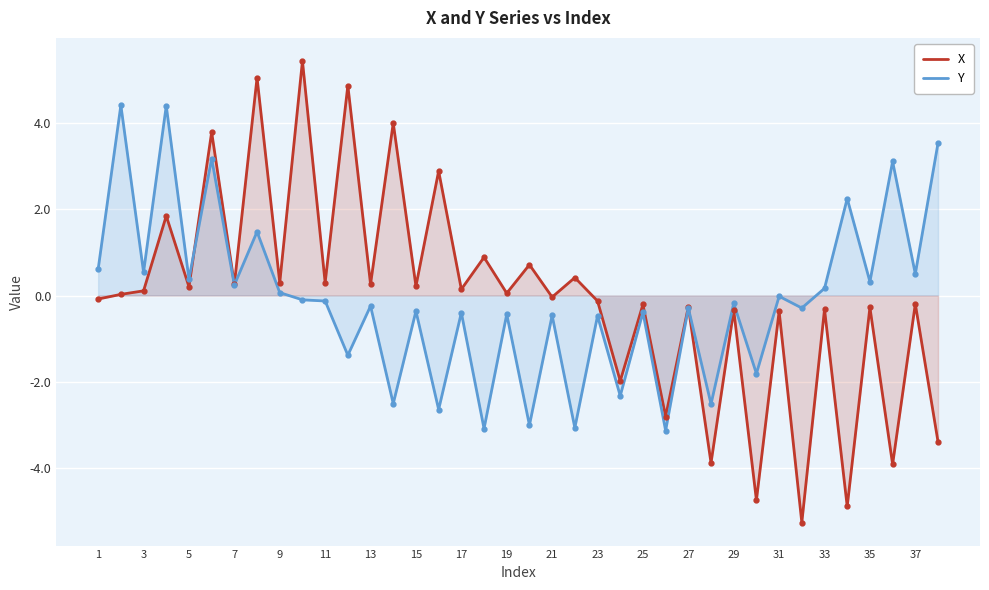

What is the greatest value displayed?

5.4